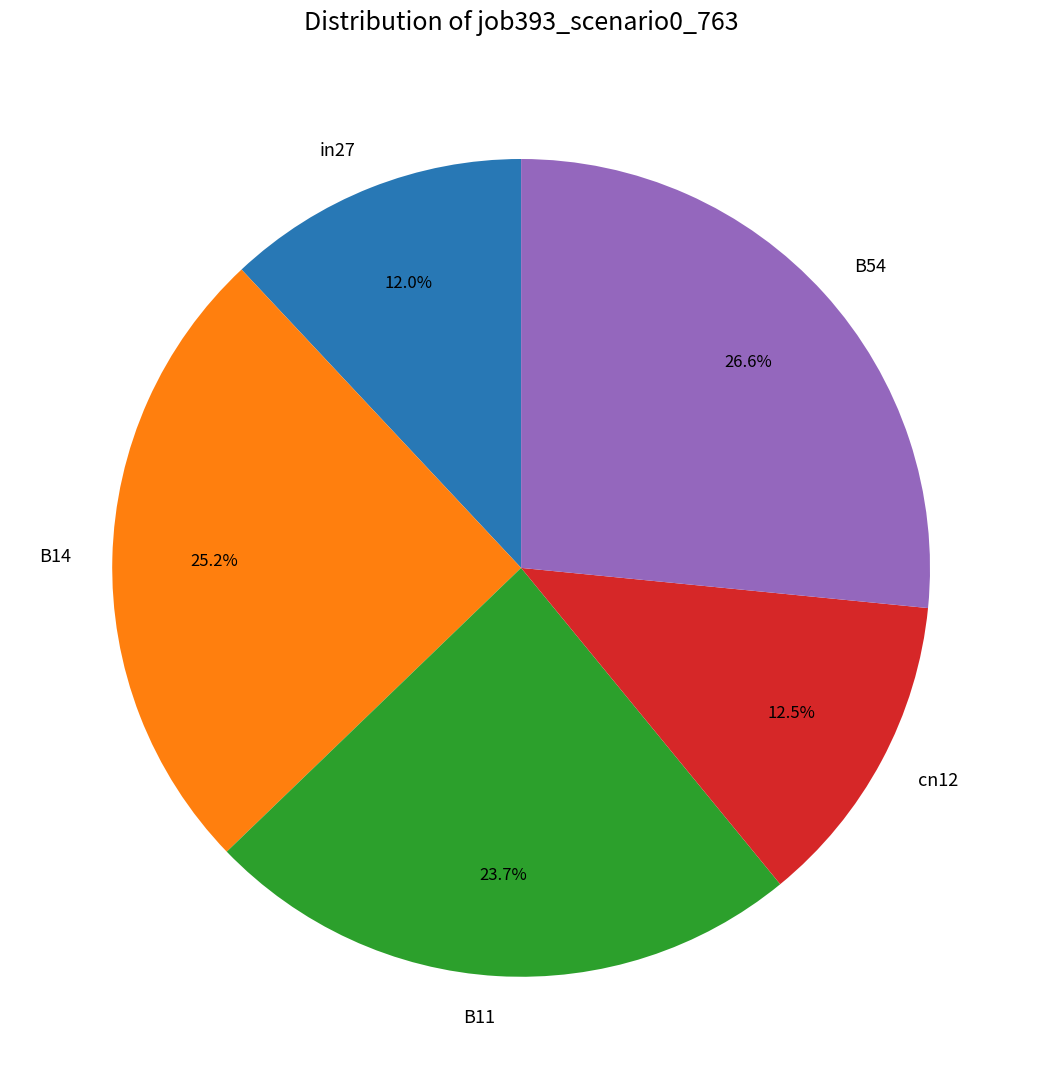

Do B54 and B14 together represent more than half of the pie?

Yes